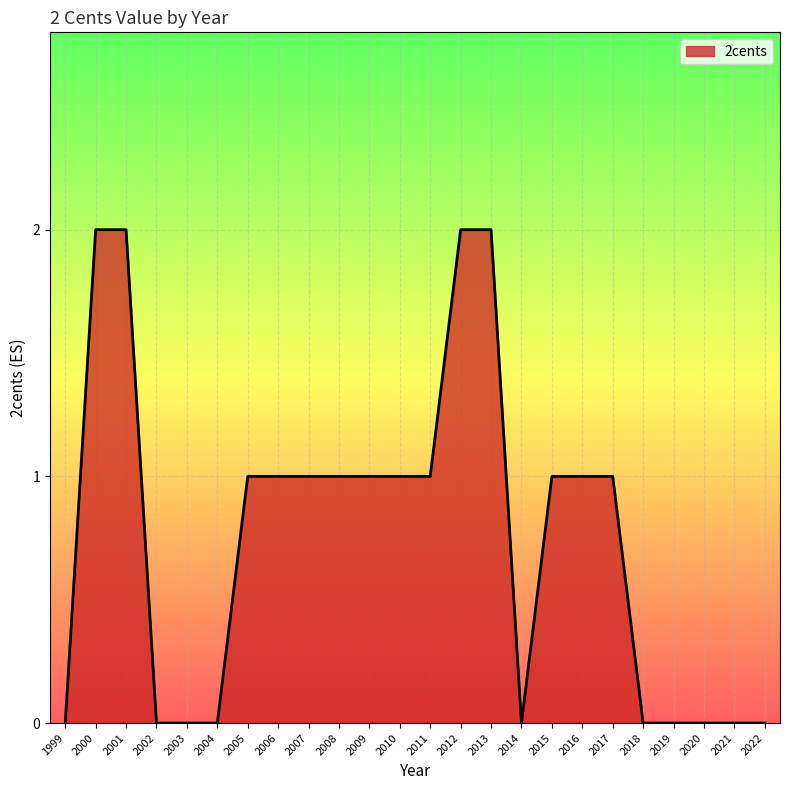

Which has a higher value, 1999 or 2010?

2010